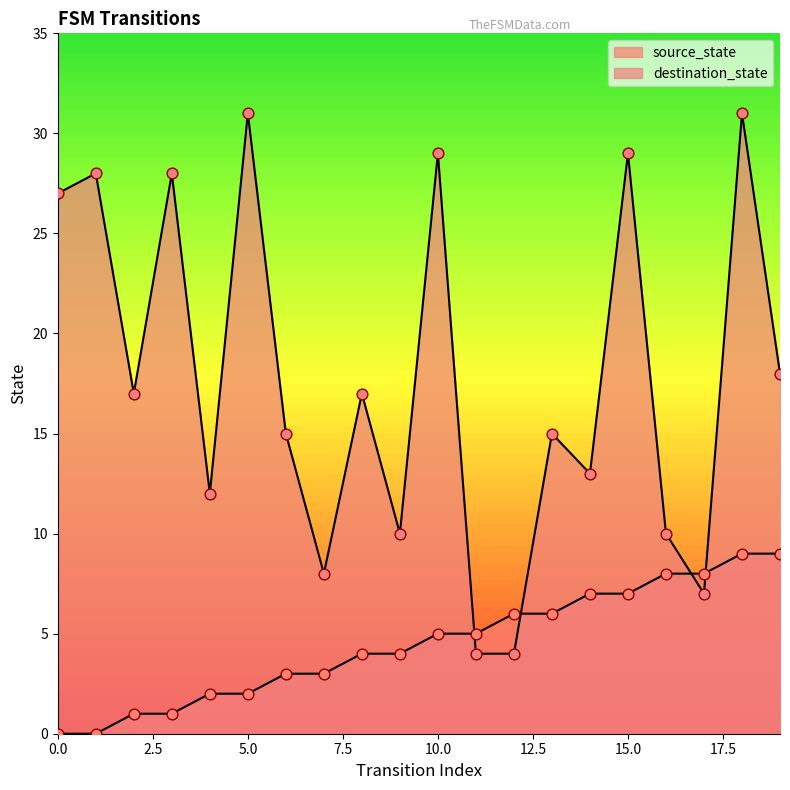

Which series has the largest total across all categories?

destination_state